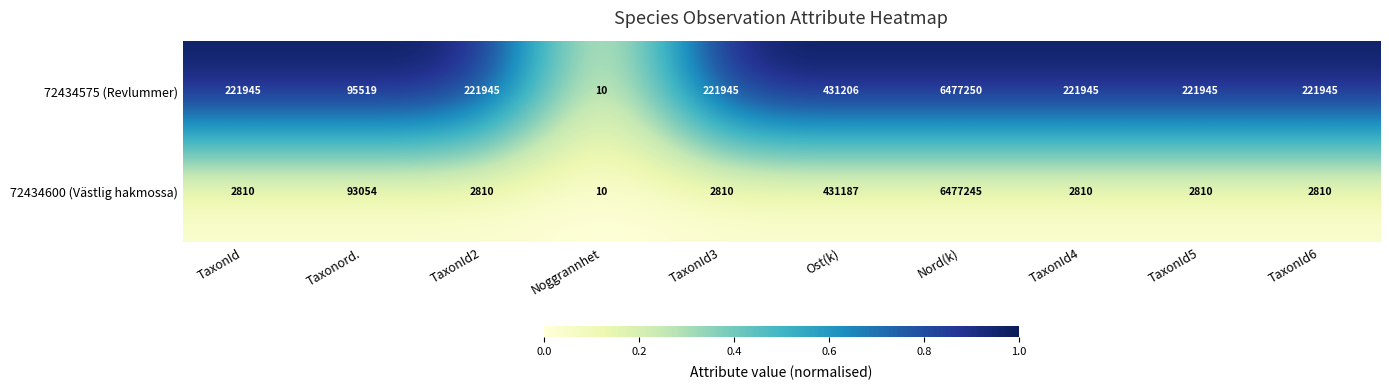

Which series has the largest range (max minus min)?

72434575 (Revlummer)